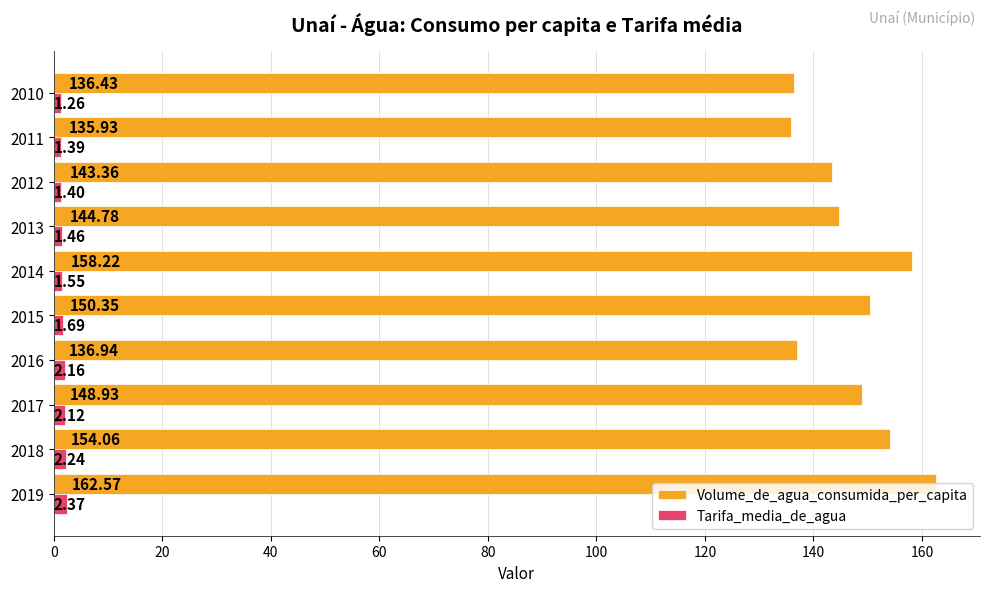

List the labels in order of Volume_de_agua_consumida_per_capita value, smallest first.

2011, 2010, 2016, 2012, 2013, 2017, 2015, 2018, 2014, 2019